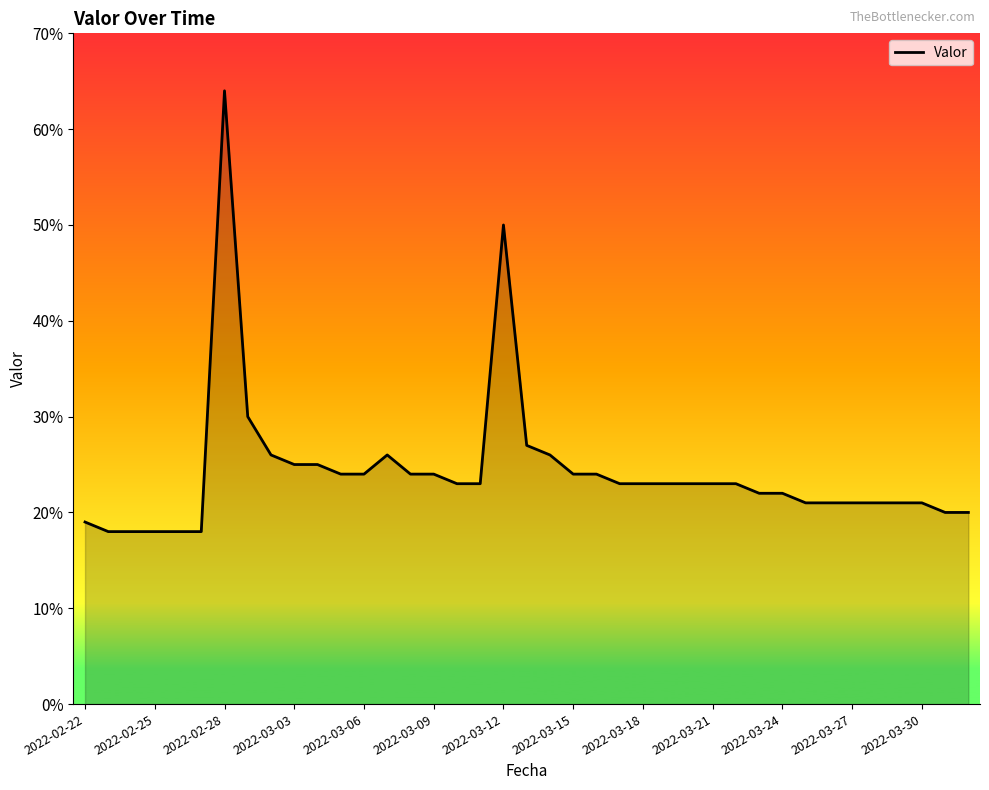

What is the sum of all values?

946